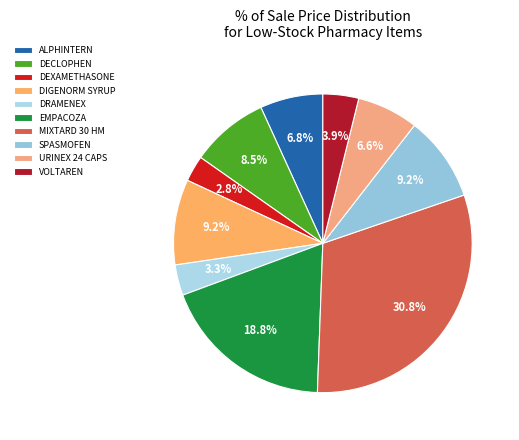

How many segments does this pie chart have?

10